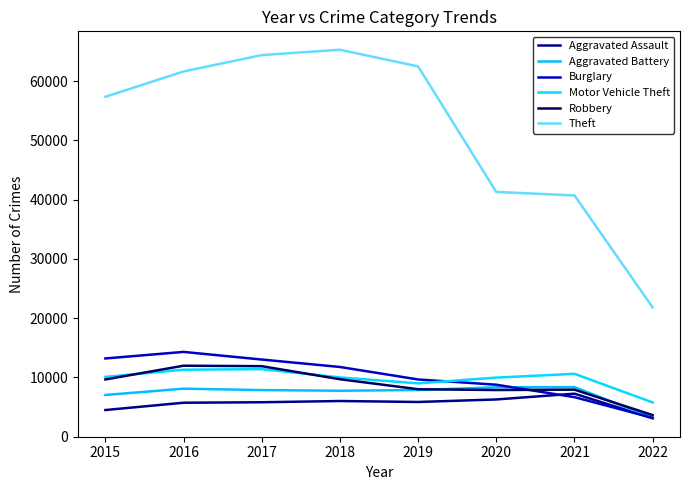

How many lines are shown in the chart?

6